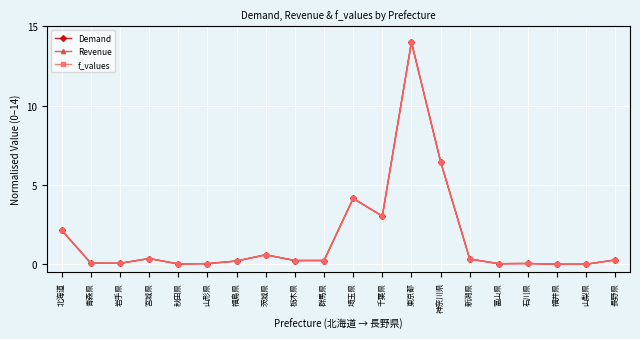

The value of Revenue at 神奈川県 is 6.5. True or false?

True